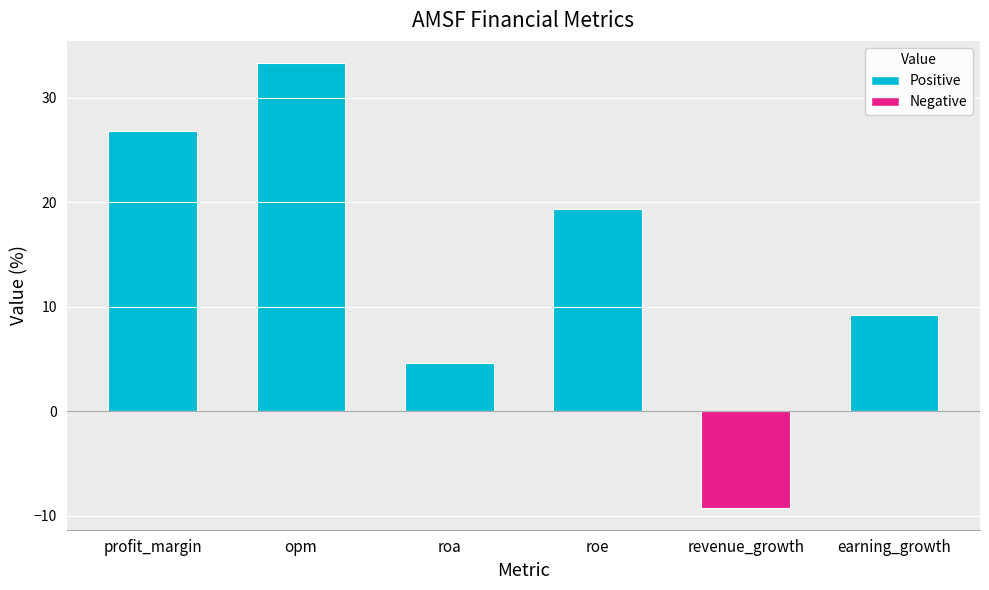

What is the difference between the second highest and minimum values?

36.0